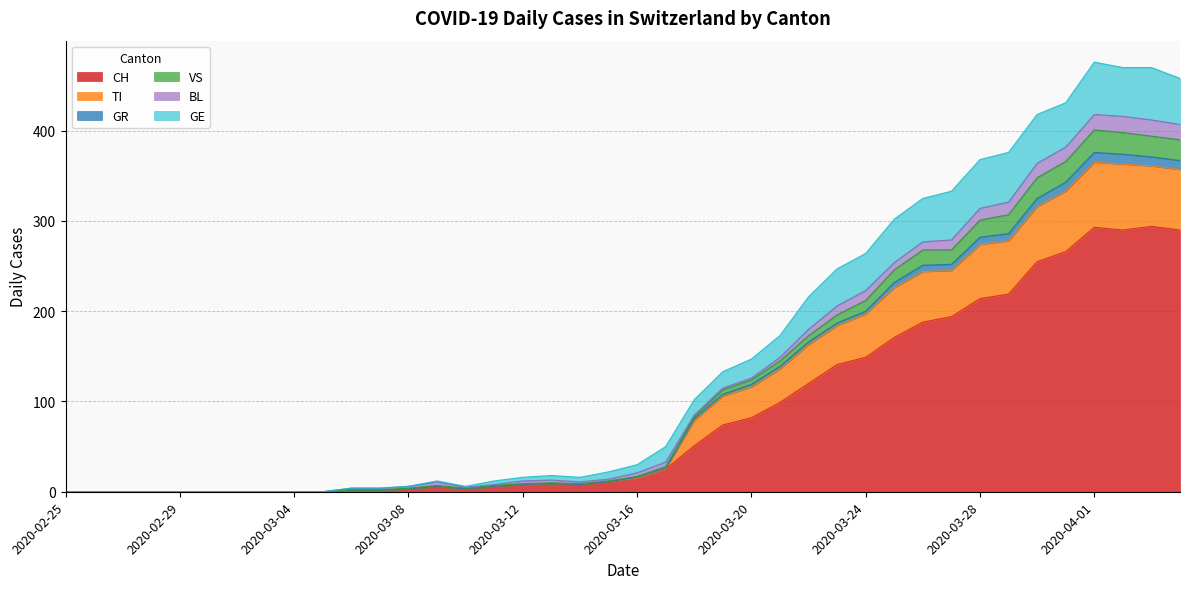

At which label does GR reach its minimum?

2020-02-25